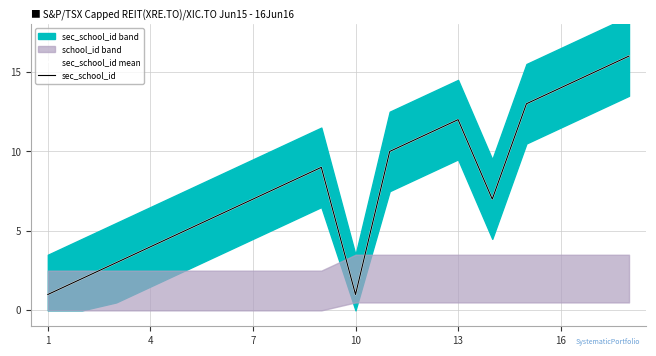

How many values in the sec_school_id mean series exceed 8?

8